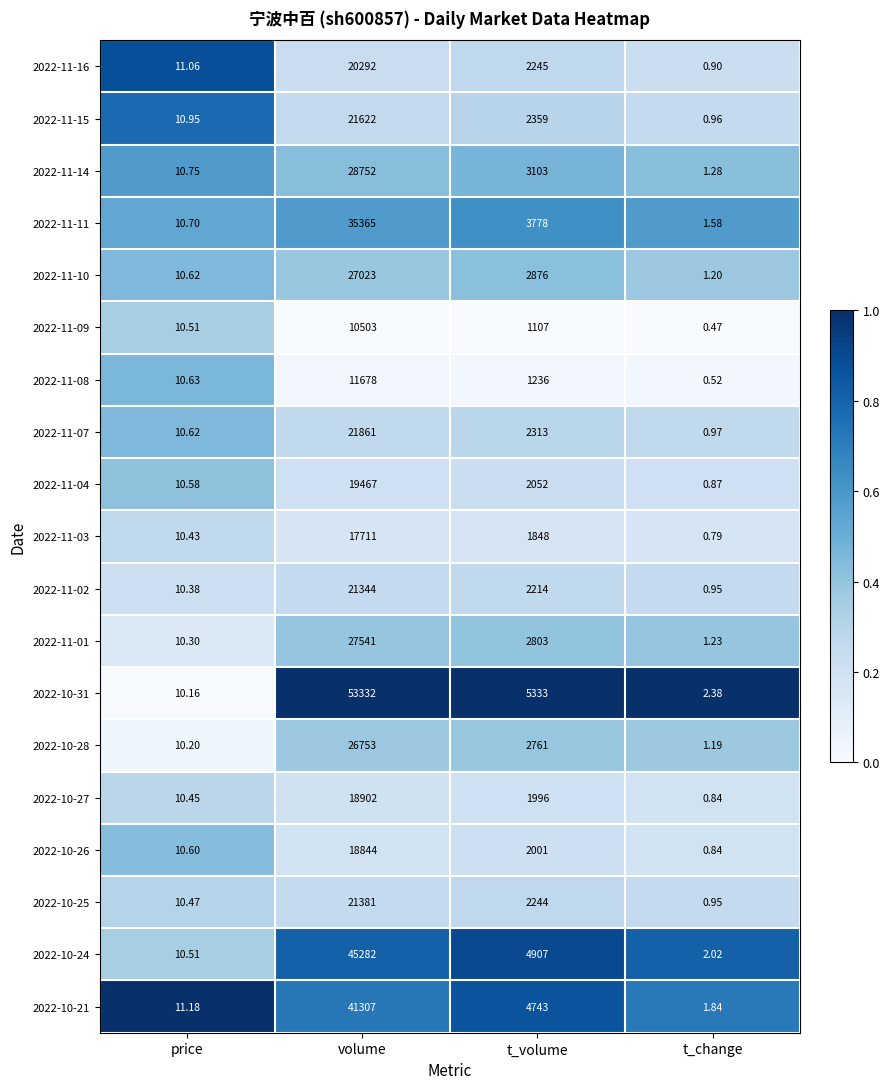

Which category has the lowest value in the 2022-10-26 series?

t_change